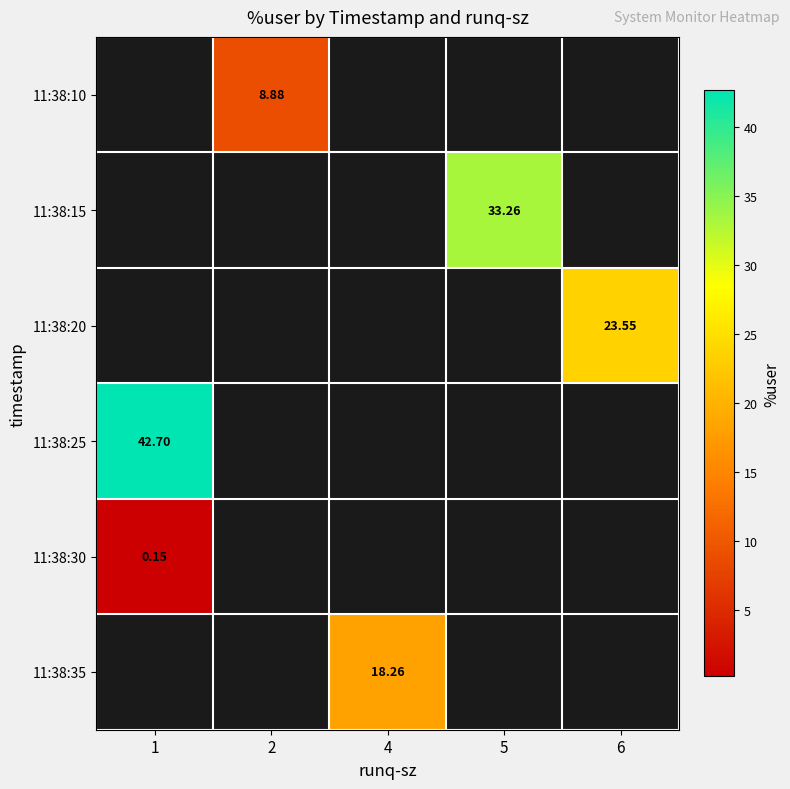

What is the minimum value shown in the chart?

0.1